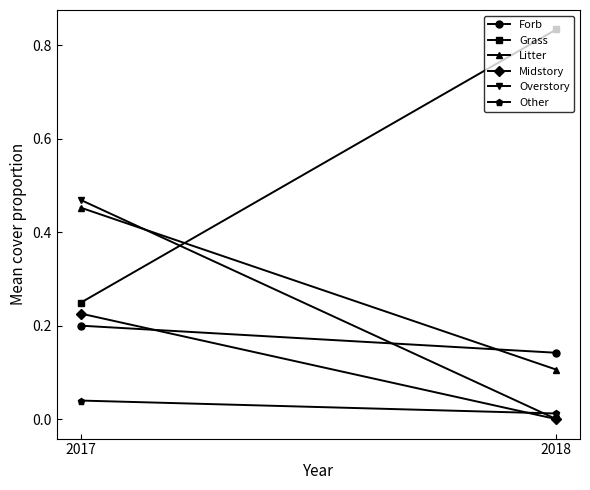

Between 2017 and 2018, which series saw the biggest shift?

Grass